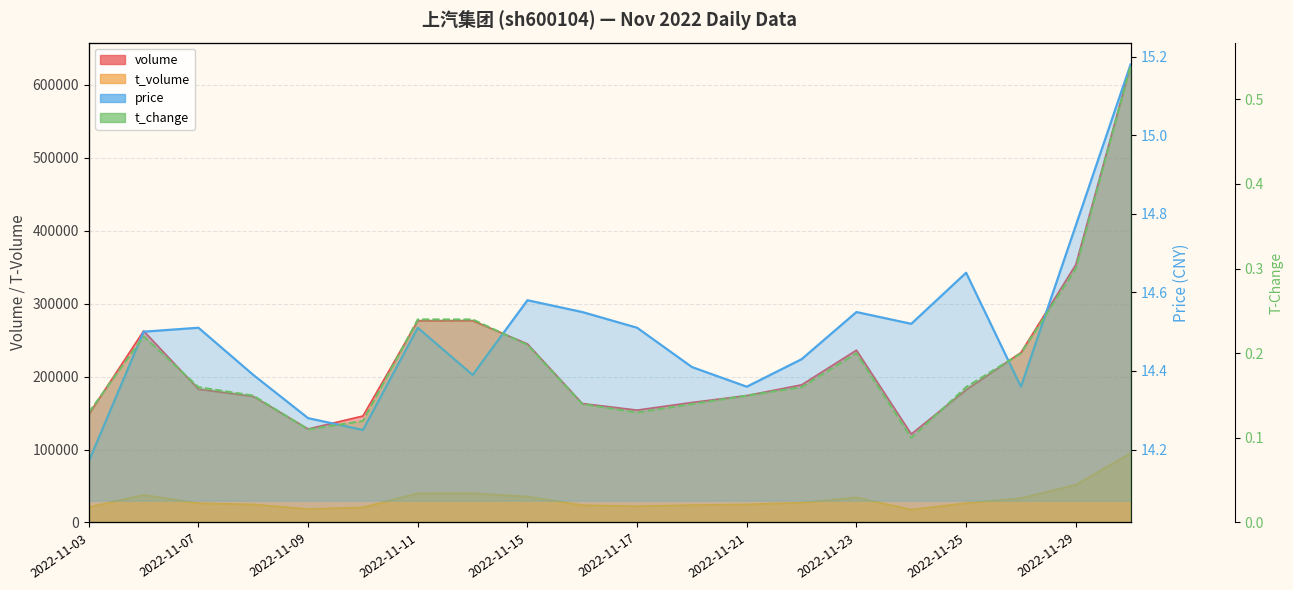

Is the value of price at 17 greater than the value of t_change at 2022-11-21?

Yes